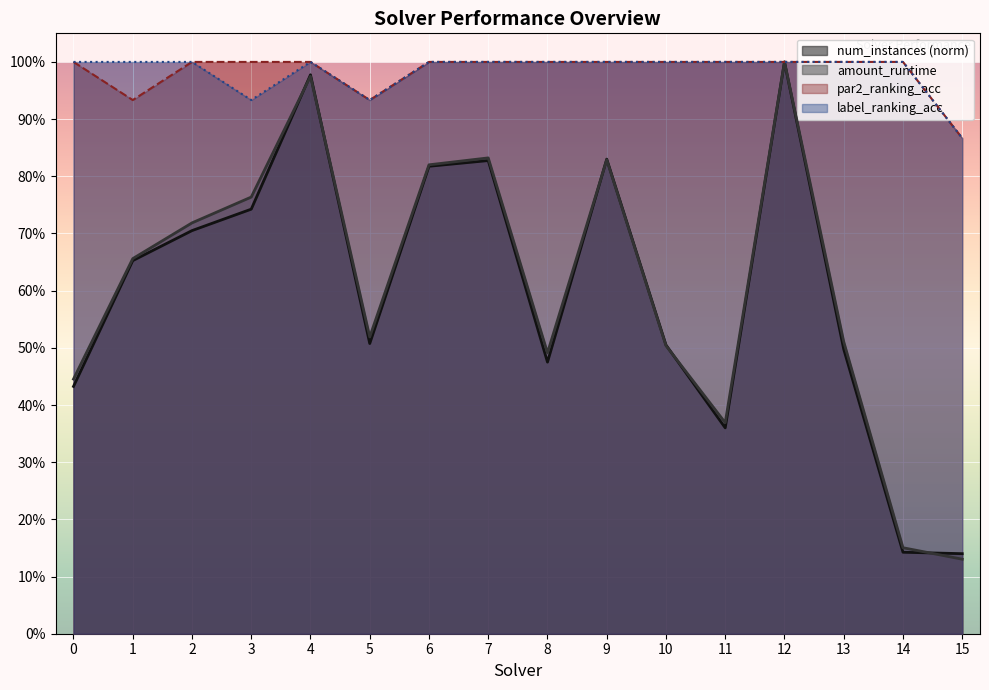

Reading left to right, transcribe all the data shown in this chart.

num_instances: 0.4	0.7	0.7	0.7	1.0	0.5	0.8	0.8	0.5	0.8	0.5	0.4	1.0	0.5	0.1	0.1
amount_runtime: 0.4	0.7	0.7	0.8	1.0	0.5	0.8	0.8	0.5	0.8	0.5	0.4	1.0	0.5	0.2	0.1
par2_ranking_acc: 1.0	0.9	1.0	1.0	1.0	0.9	1.0	1.0	1.0	1.0	1.0	1.0	1.0	1.0	1.0	0.9
label_ranking_acc: 1.0	1.0	1.0	0.9	1.0	0.9	1.0	1.0	1.0	1.0	1.0	1.0	1.0	1.0	1.0	0.9